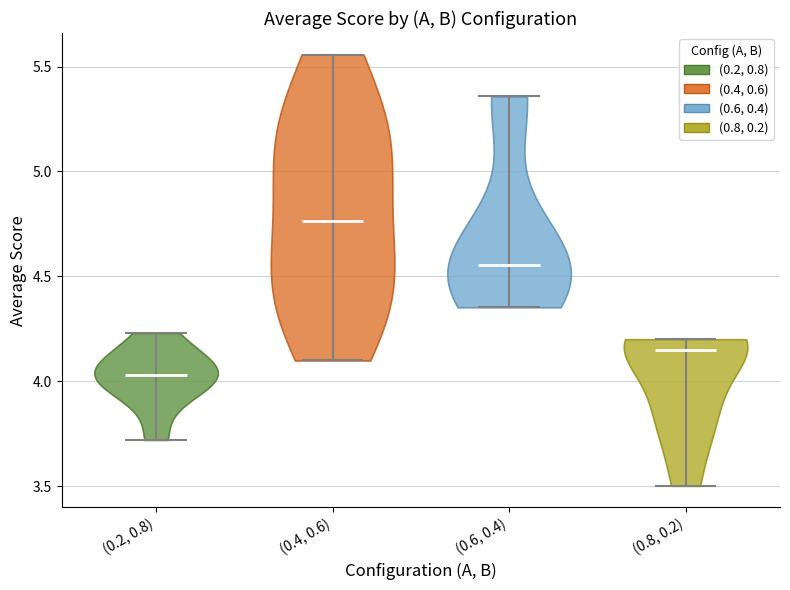

What is the lowest point the violin for (0.6, 0.4) reaches on the y-axis? The values are not printed on the chart, so give them approximately, as read against the axis.

4.35